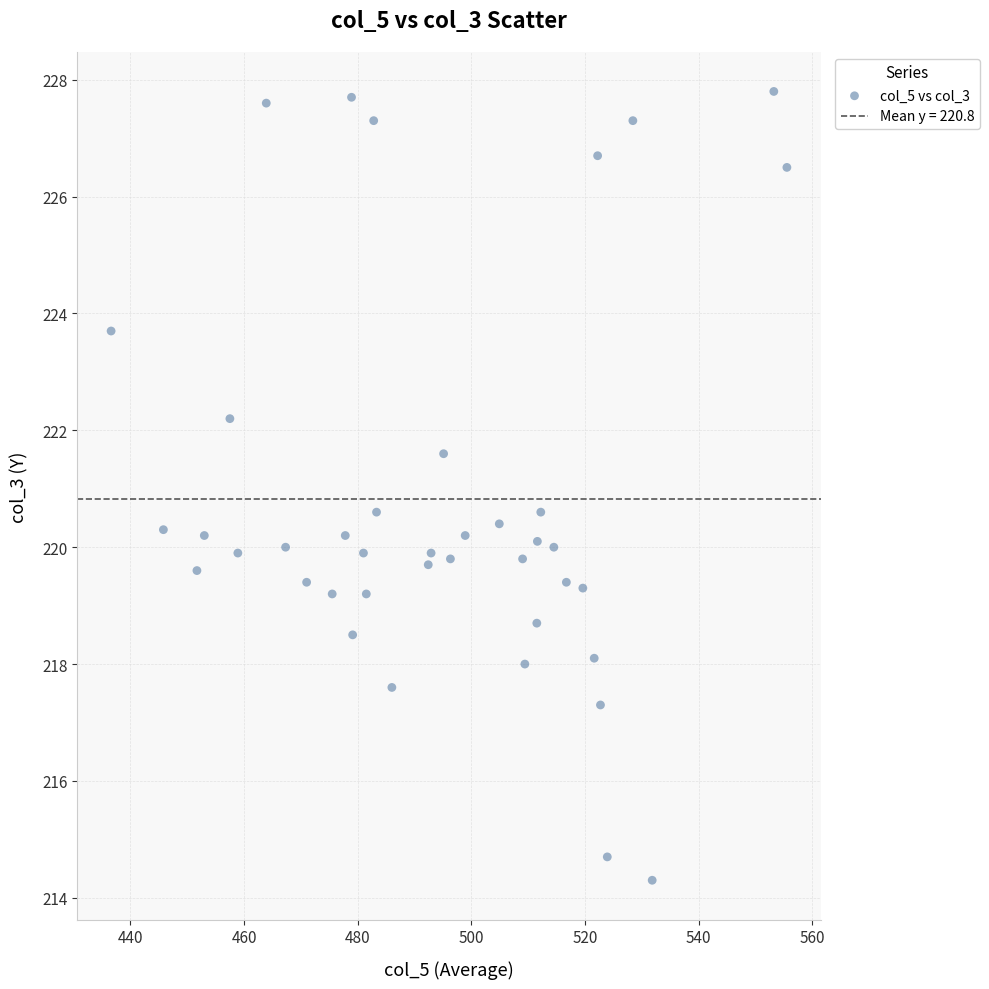

What is the range of X values (max minus min)?

118.9